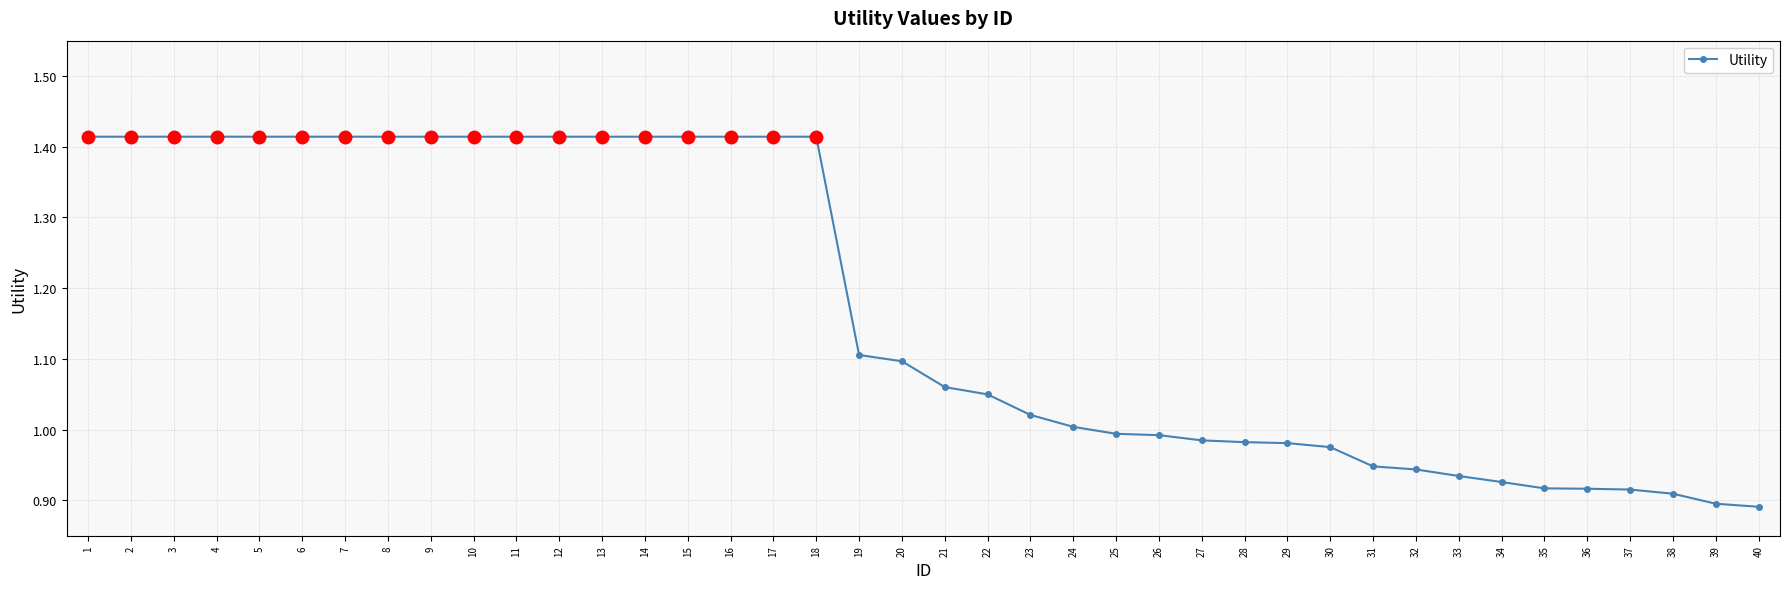

How many values are below 1?

16